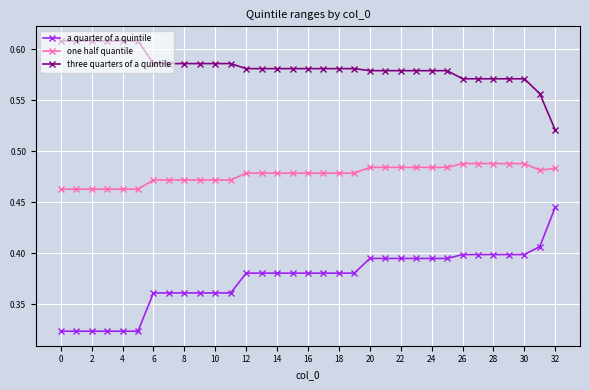

Which series has the largest total across all categories?

three quarters of a quintile